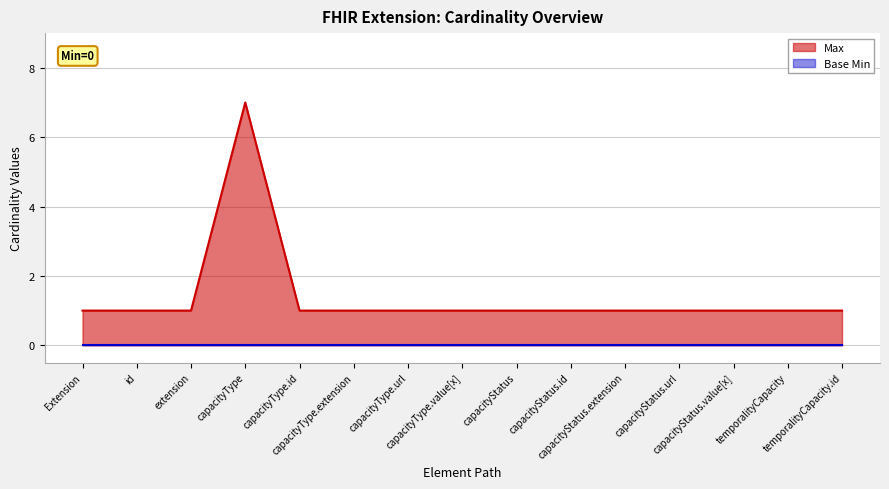

What is the maximum value shown in the chart?

7